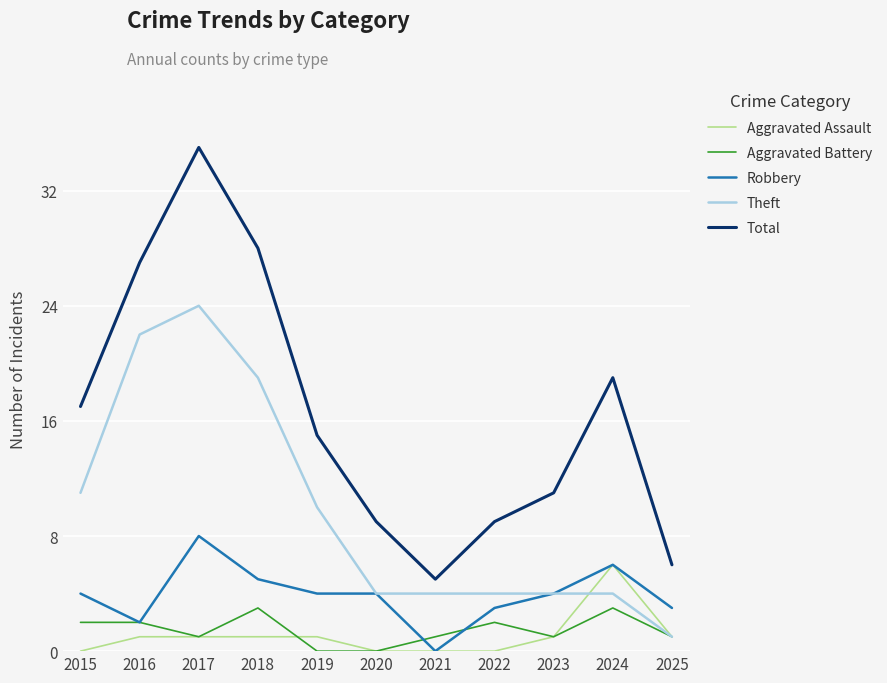

What is the spread (max minus min) of values at 2023?

10